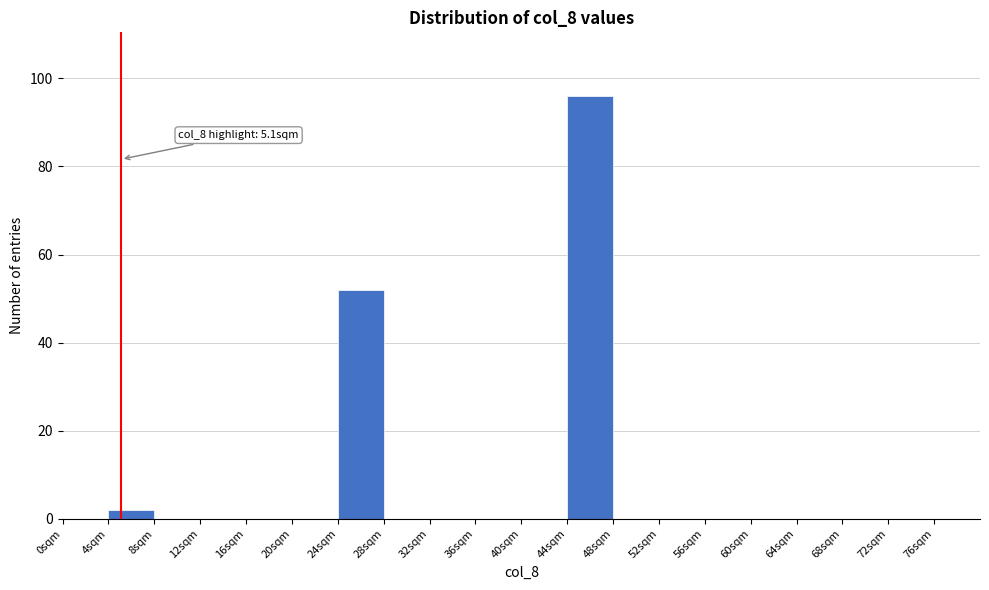

Which range on the x-axis has the tallest bar?

44 to 48